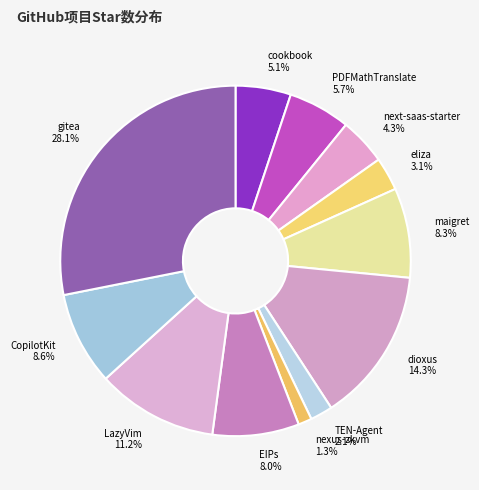

Count the number of slices in the pie.

12